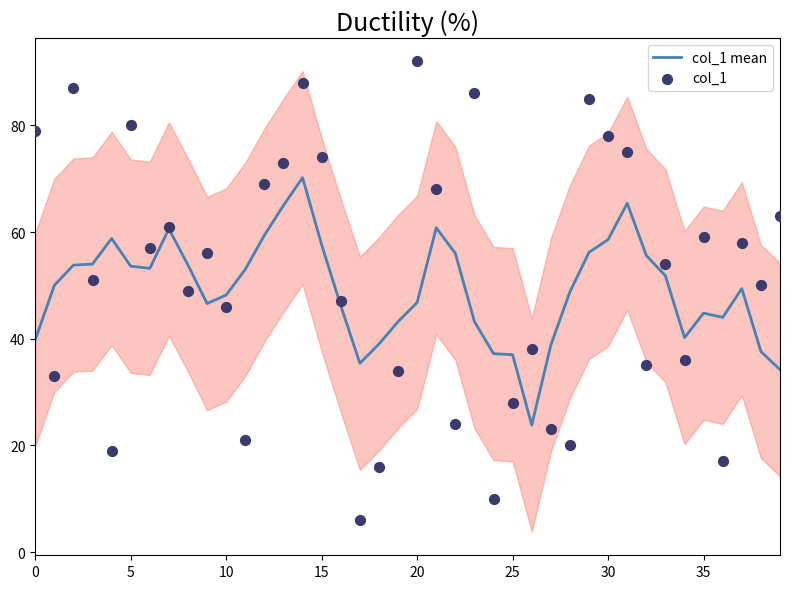

Which series contains the highest Y value?

col_1